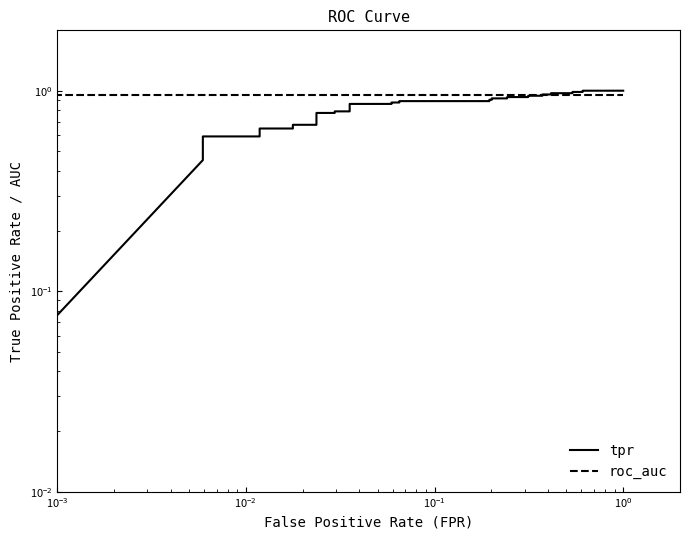

What is the value of the roc_auc point at the 26th from the left?

0.9